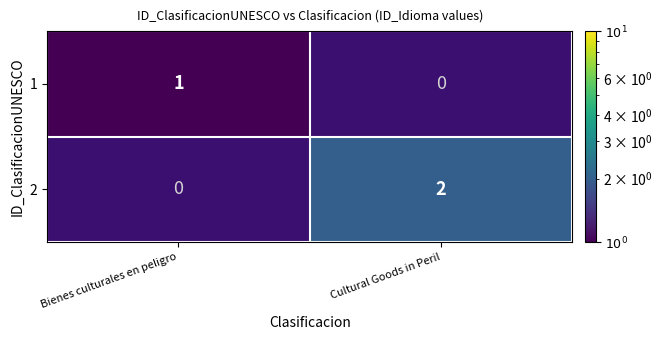

The value of 2 at Cultural Goods in Peril is 1. True or false?

False